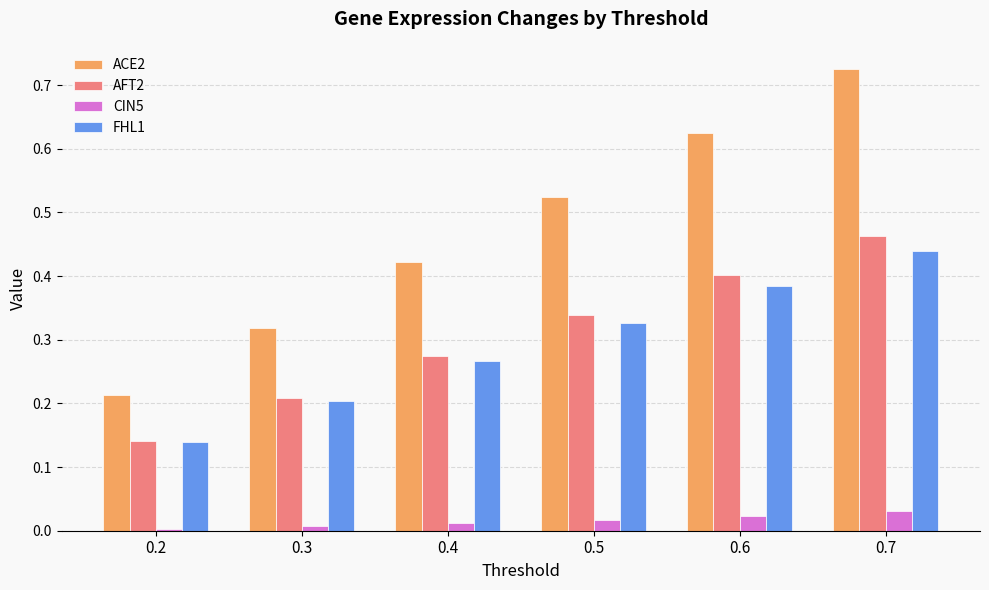

The value of FHL1 at 0.3 is 0.2. True or false?

True